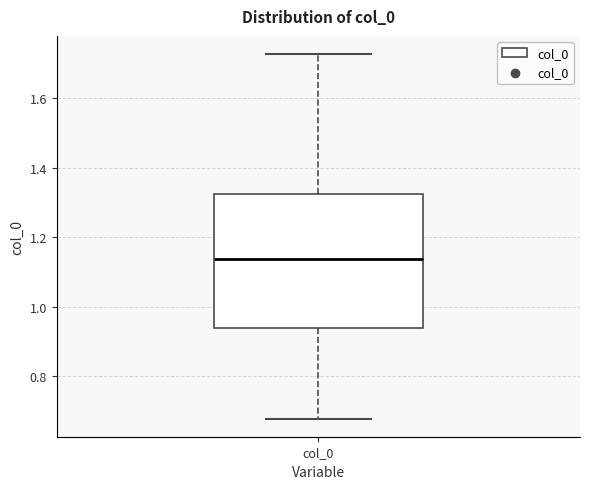

Transcribe this box plot: give where the median line is, the range the box spans, and where the two whiskers end, as read against the y-axis. The values are not printed on the chart, so give them approximately, as read against the axis.

median 1.14, box 0.94 to 1.32, whiskers 0.68 to 1.72